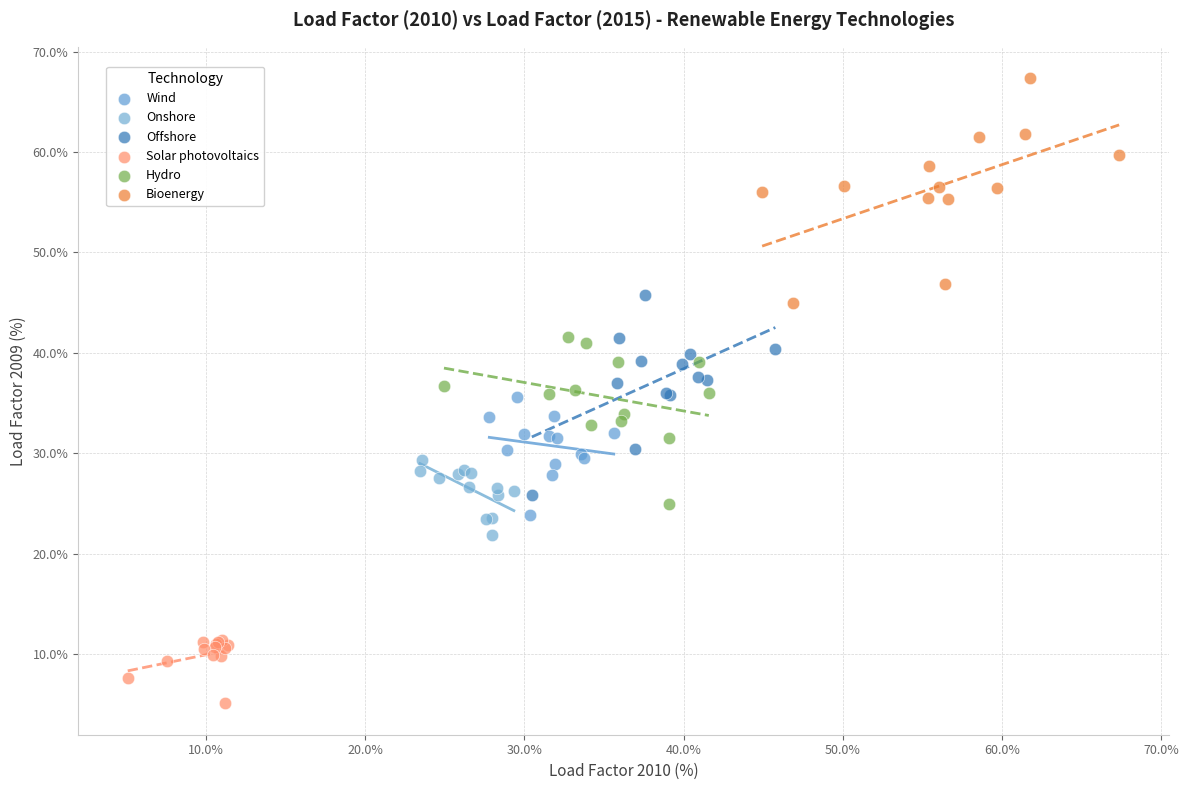

What are all the series names shown in the legend?

Wind, Onshore, Offshore, Solar photovoltaics, Hydro, Bioenergy